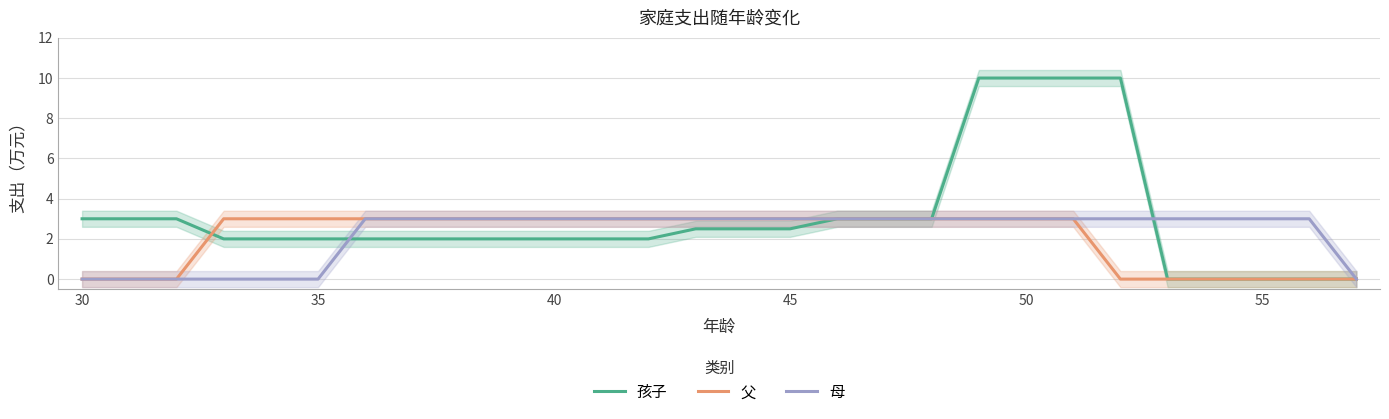

Is the value of 母 at 23 greater than the value of 父 at 10?

No